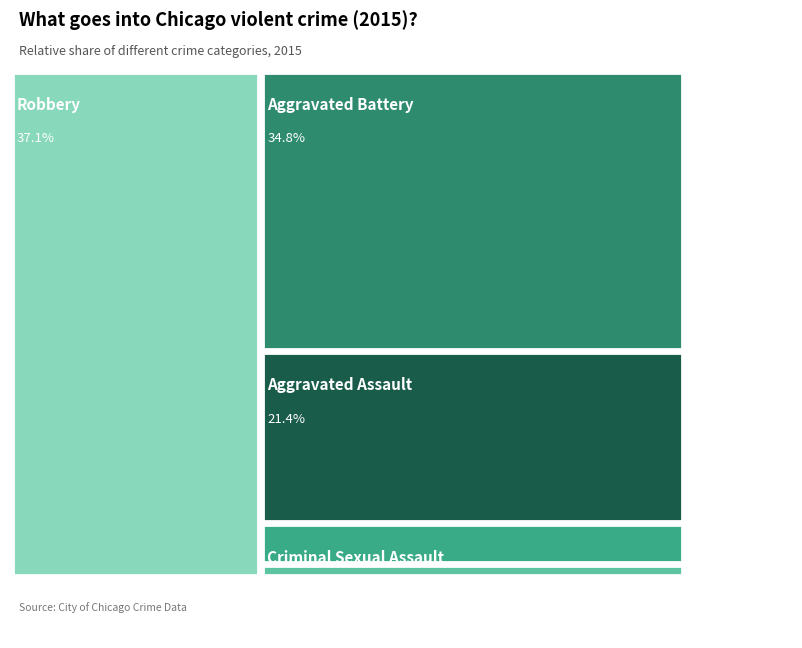

Count the number of slices in the pie.

5